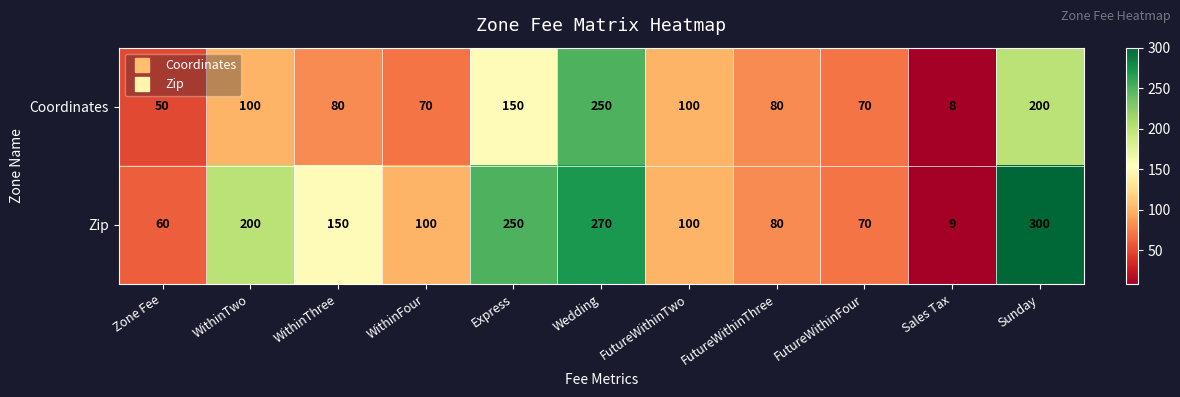

What is the sum of all Zip values?

1589